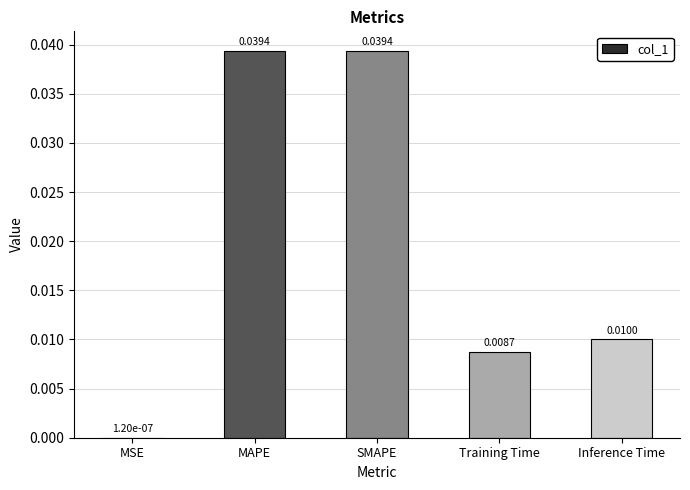

Between SMAPE and Inference Time, which is larger?

SMAPE